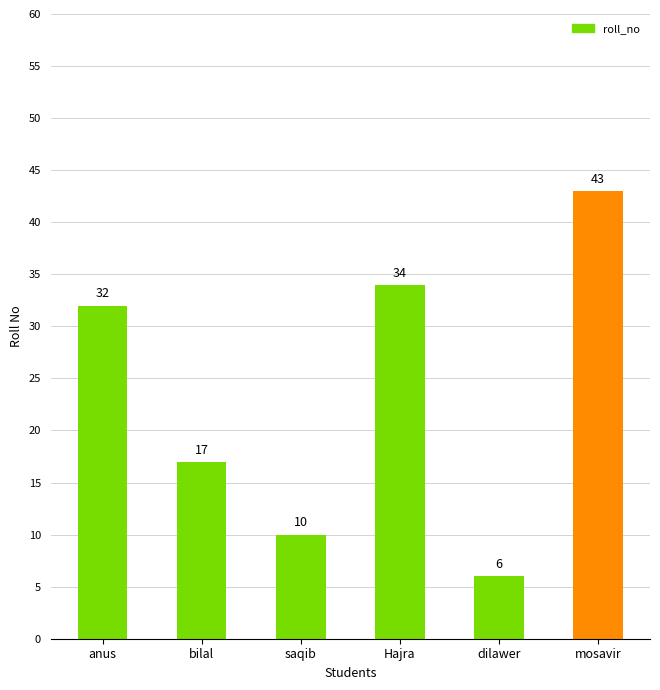

Does the chart contain stacked bars?

No